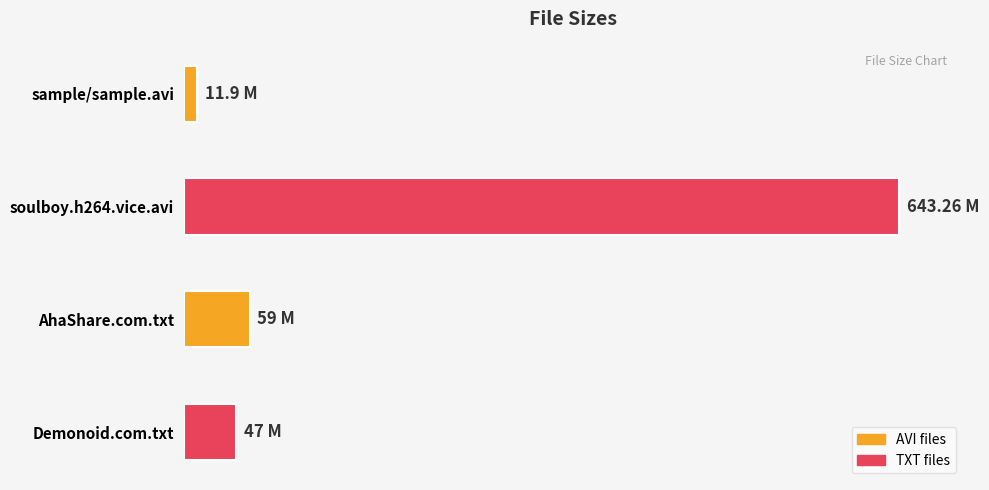

List the labels in order of value, smallest first.

sample/sample.avi, Demonoid.com.txt, AhaShare.com.txt, soulboy.h264.vice.avi